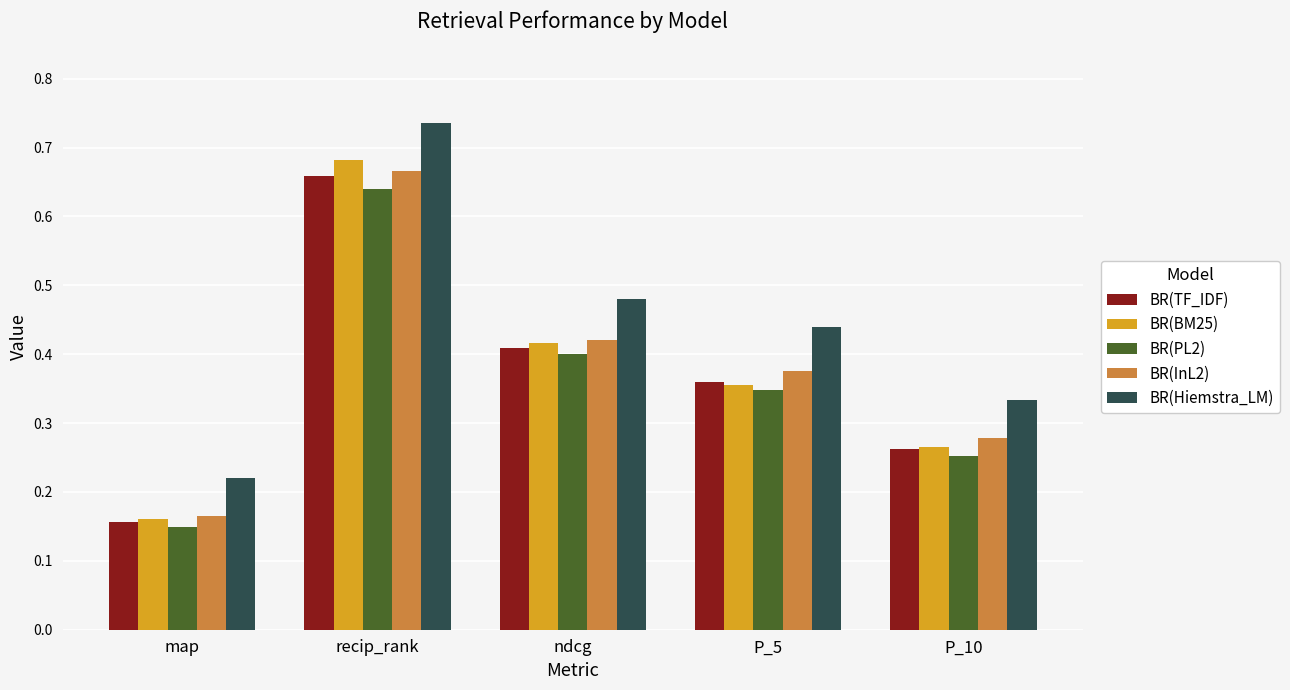

Where is BR(TF_IDF) nearest to the value 0?

map